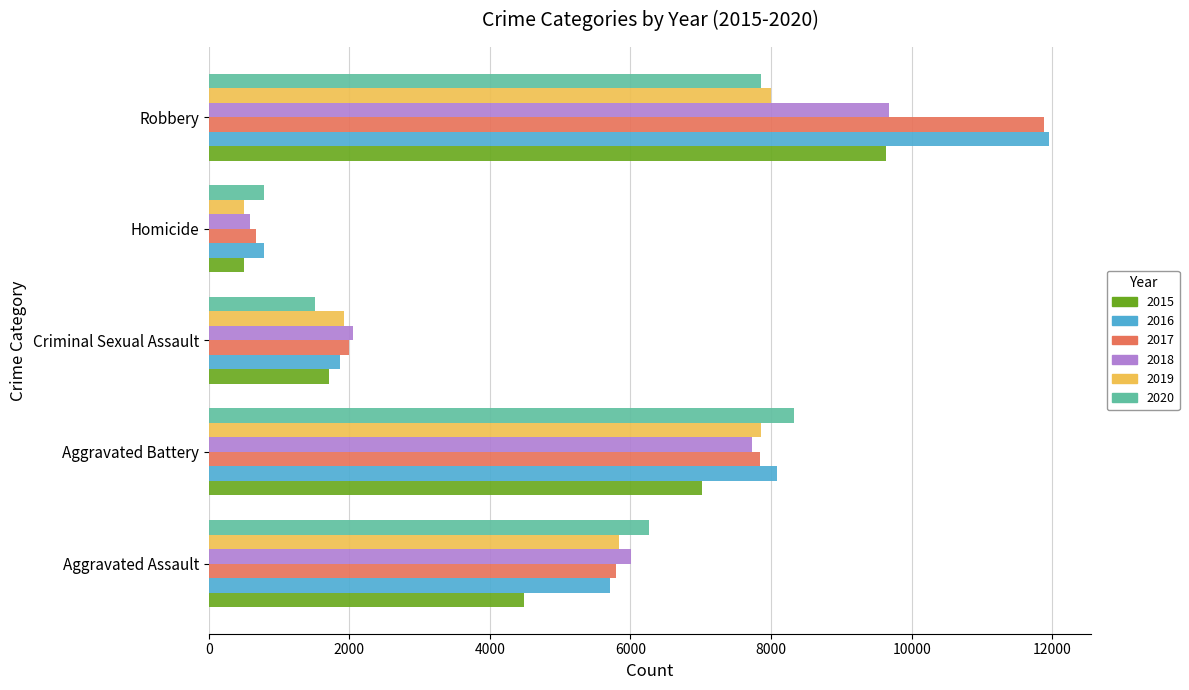

What is the sum of the 2020 values at Criminal Sexual Assault and Aggravated Assault?

7773